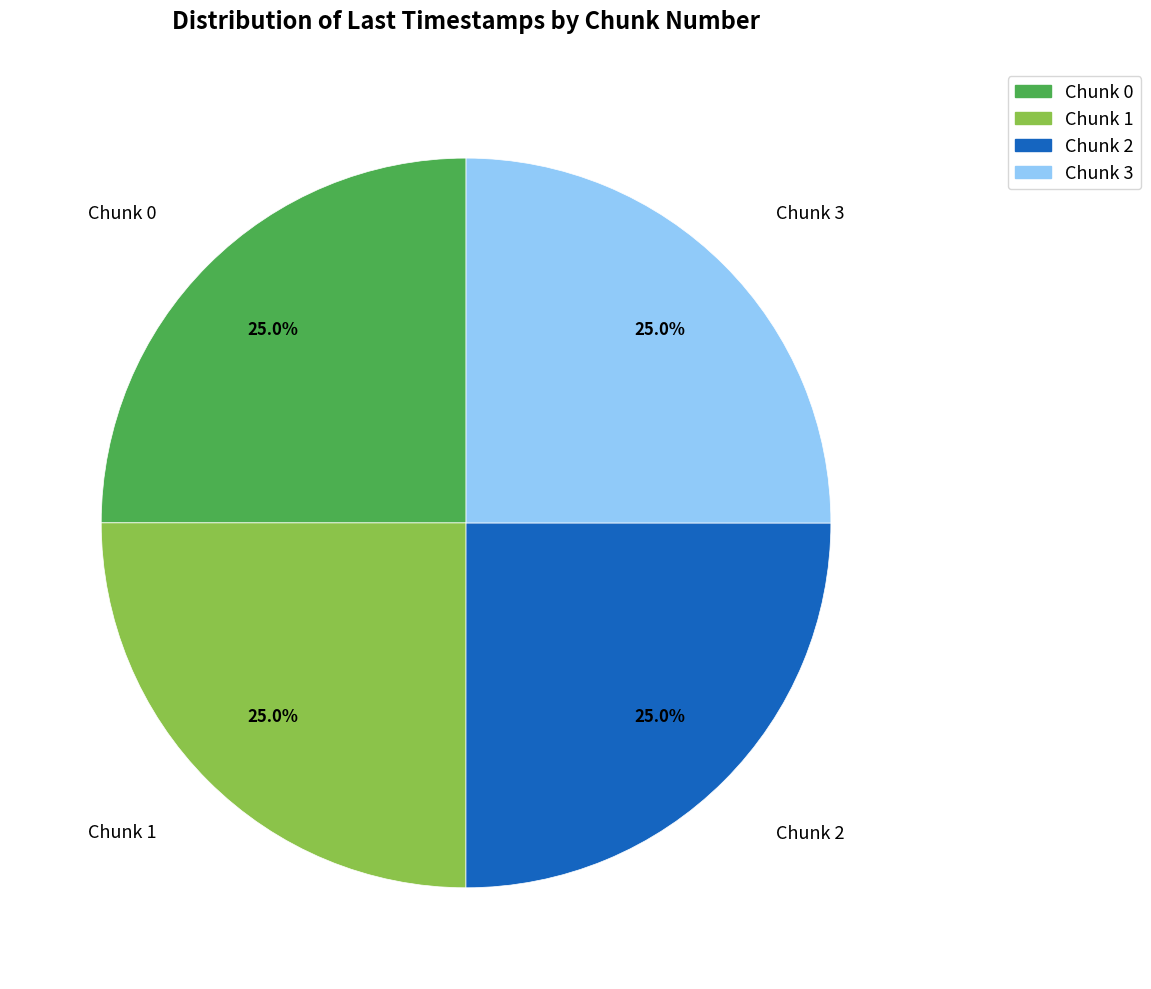

To the nearest percent, what is the combined percentage of Chunk 2 and Chunk 0?

50%